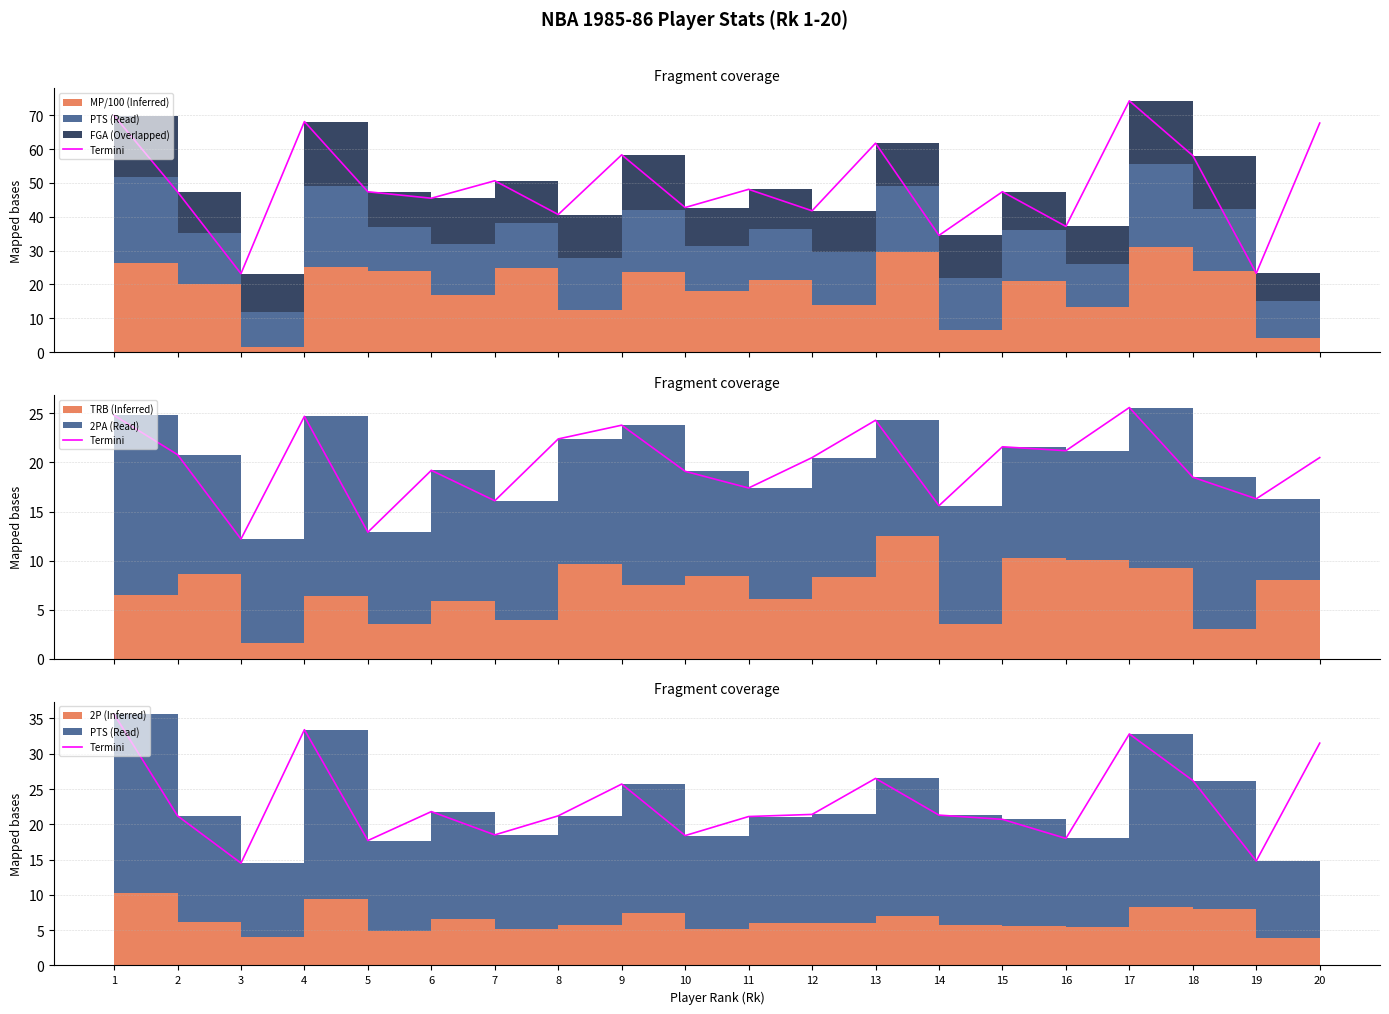

Approximately how many times larger is the value at 7 compared to 1?

0.5